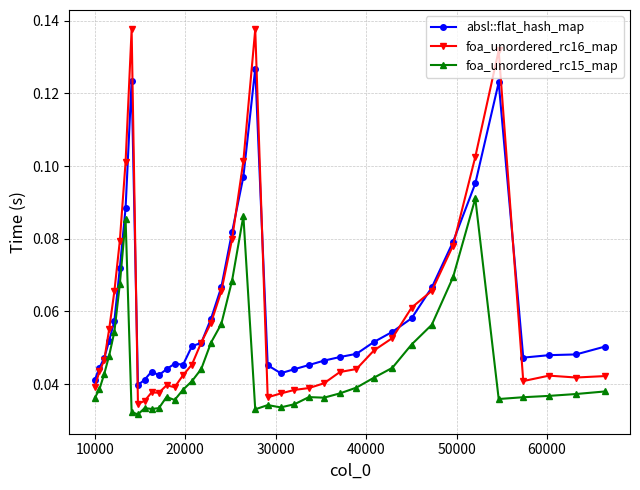

Count the foa_unordered_rc16_map values in the range 0 to 1.

40